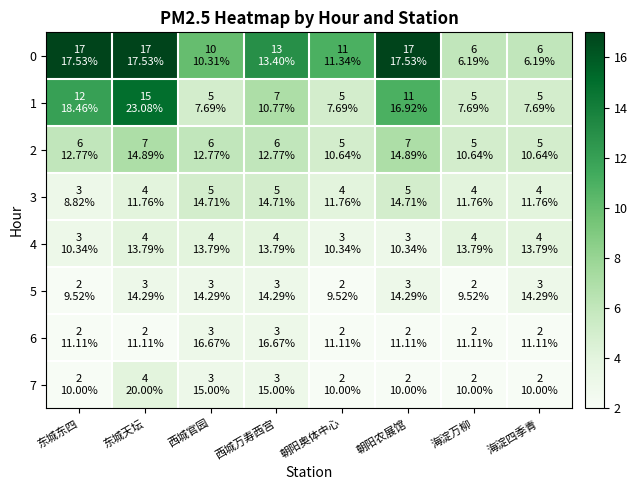

Rank the series by their maximum value, from highest to lowest.

0, 1, 2, 3, 4, 7, 5, 6